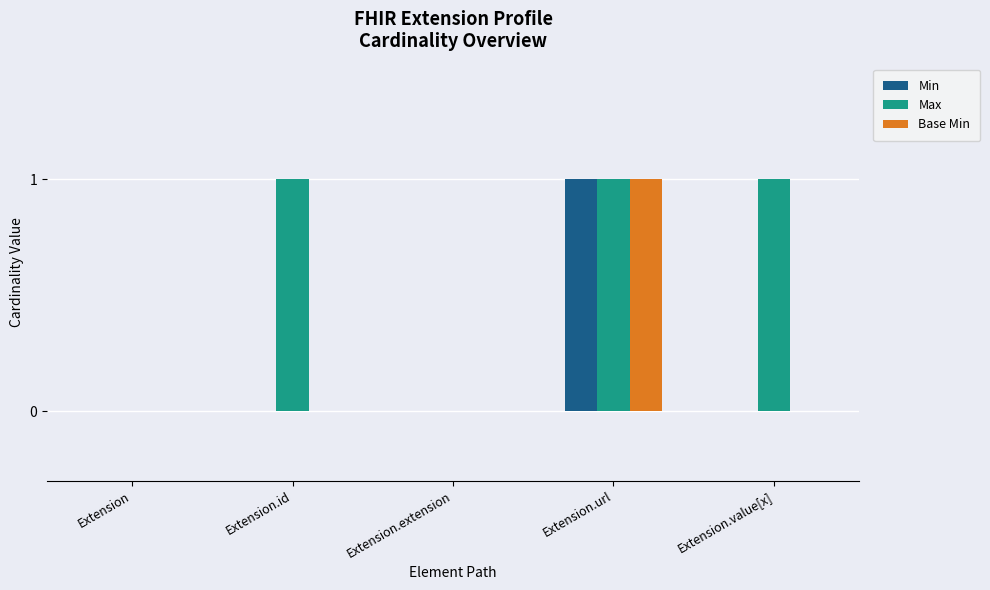

How many distinct data groups are displayed?

3